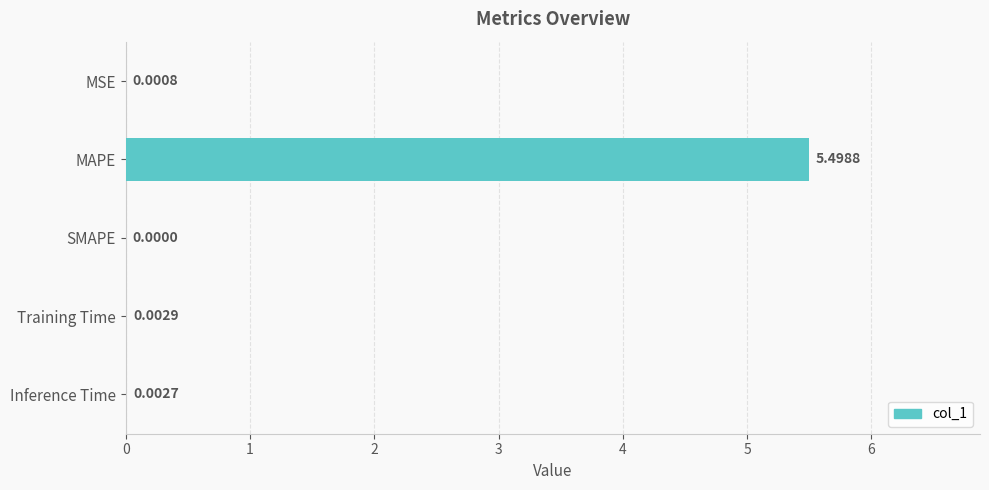

What is the change in value from MAPE to Inference Time?

-5.5